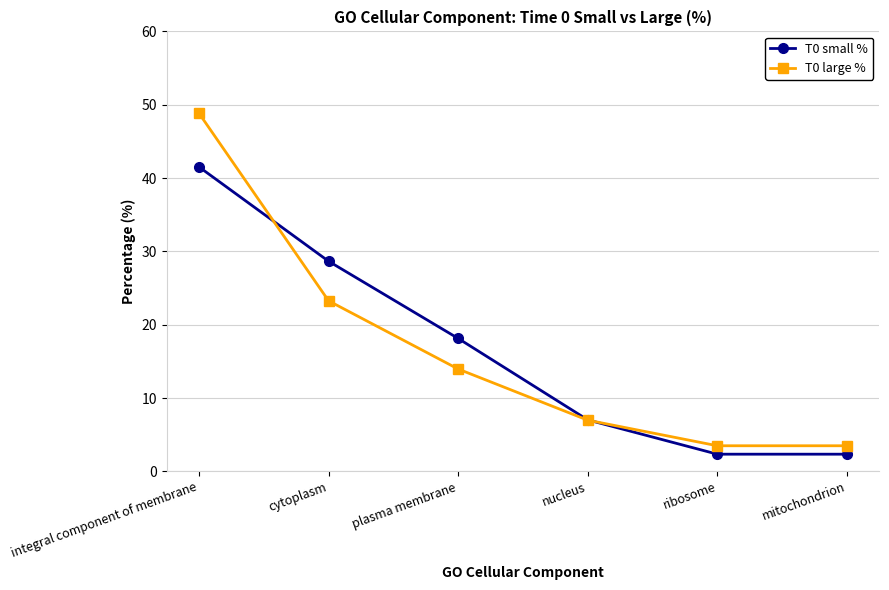

What is the difference between the T0 large % values at nucleus and cytoplasm?

16.3